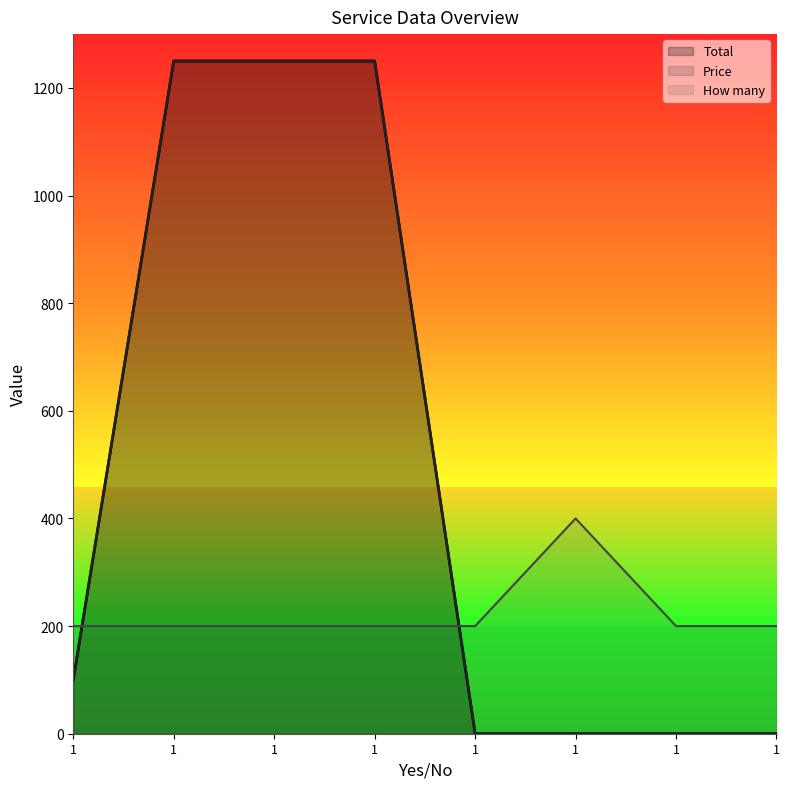

How many data points in Total are less than 100?

4